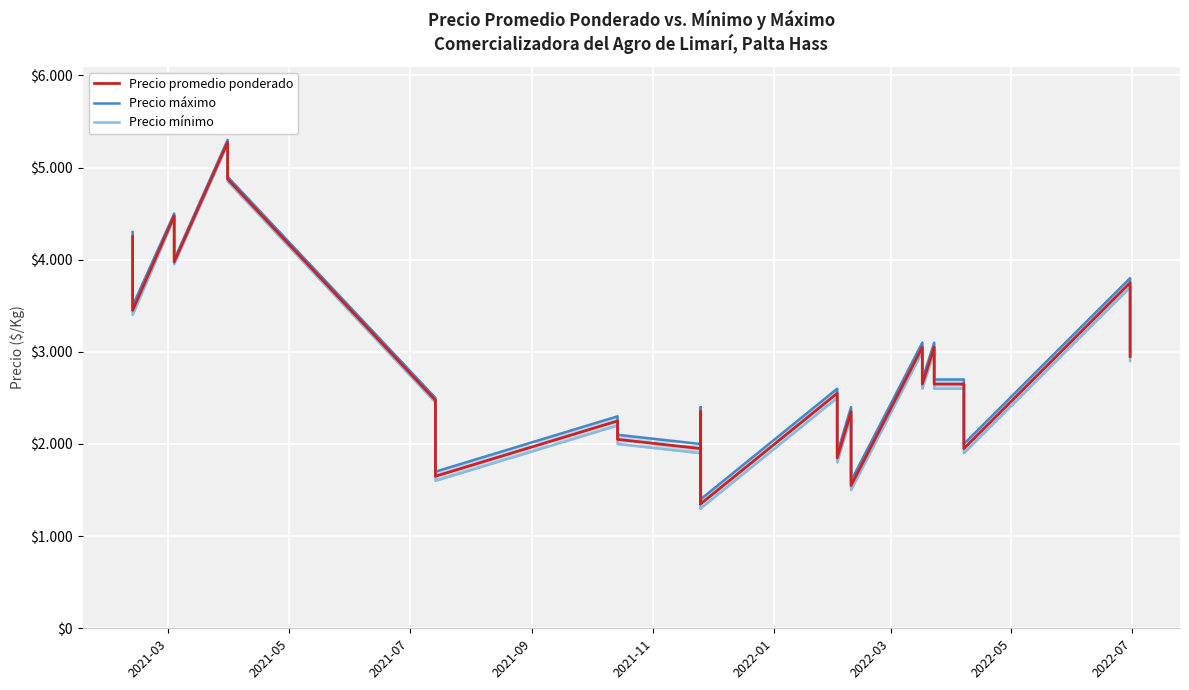

True or false: Precio promedio ponderado and Precio mínimo cross at least once.

False